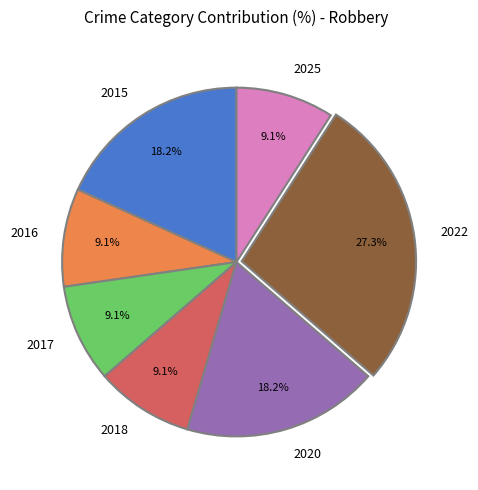

What is the total percentage of 2015 and 2022?

45.5%